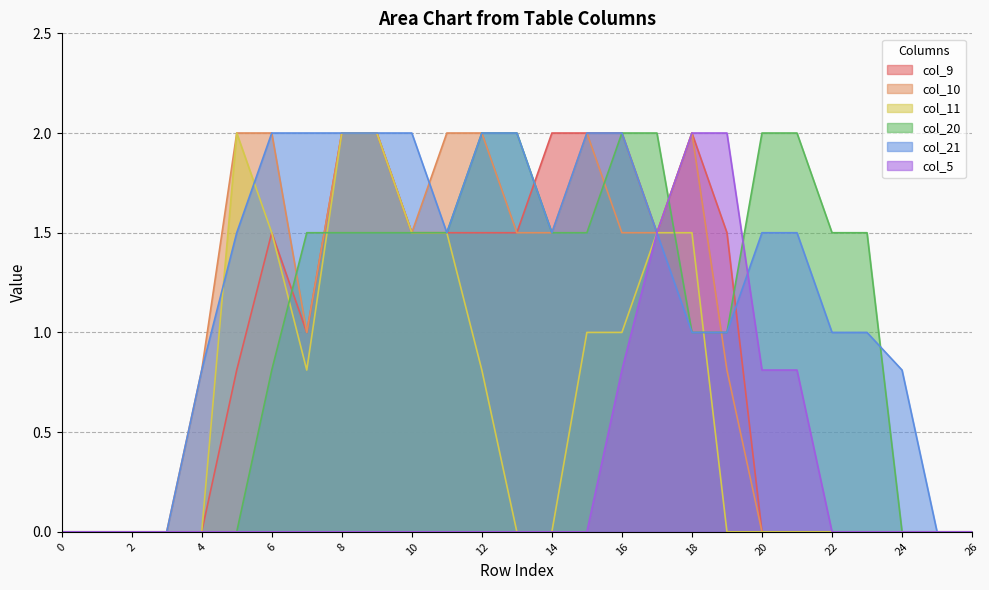

At which category does col_21 reach its first local valley?

11